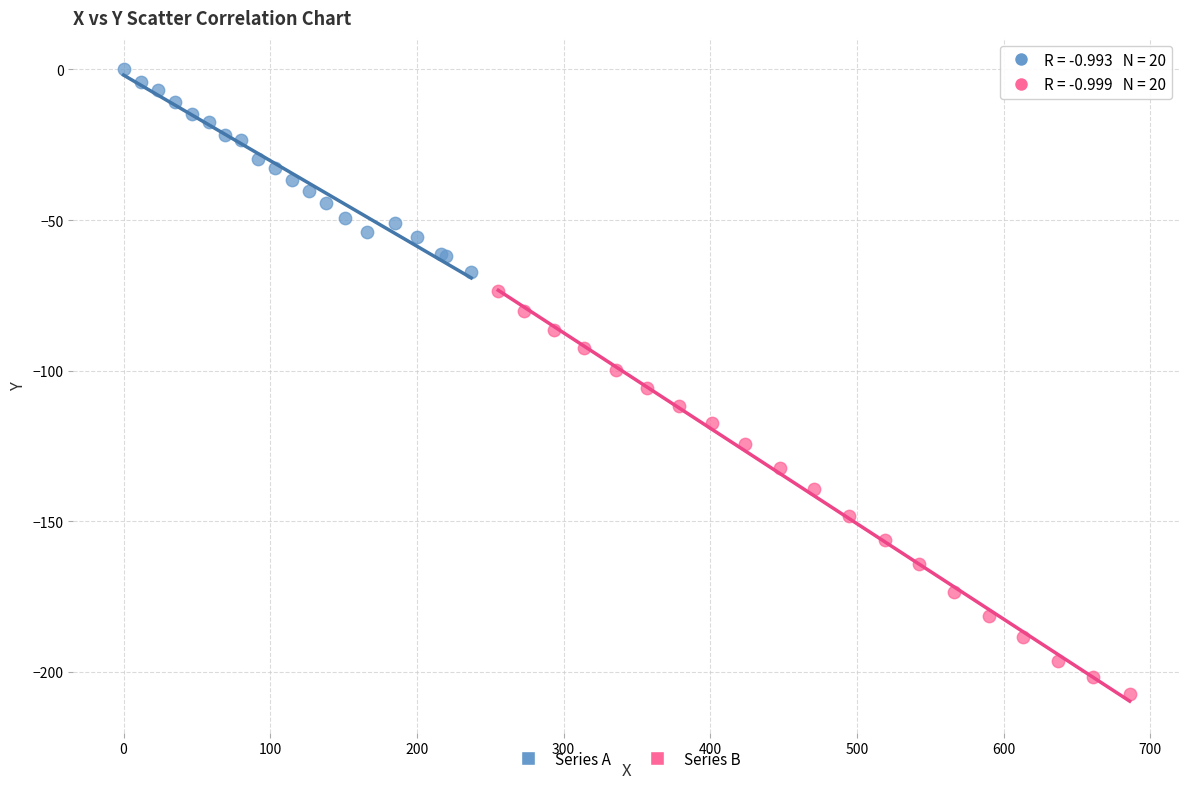

Which series contains the highest Y value?

Series A